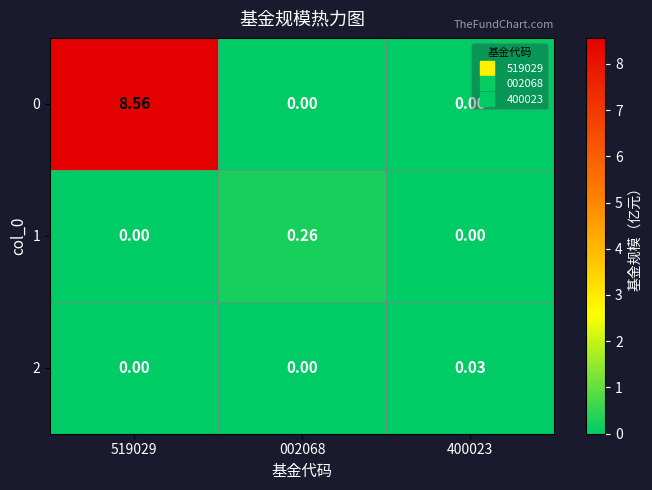

Is the value of 0 at 002068 greater than the value of 1 at 002068?

No